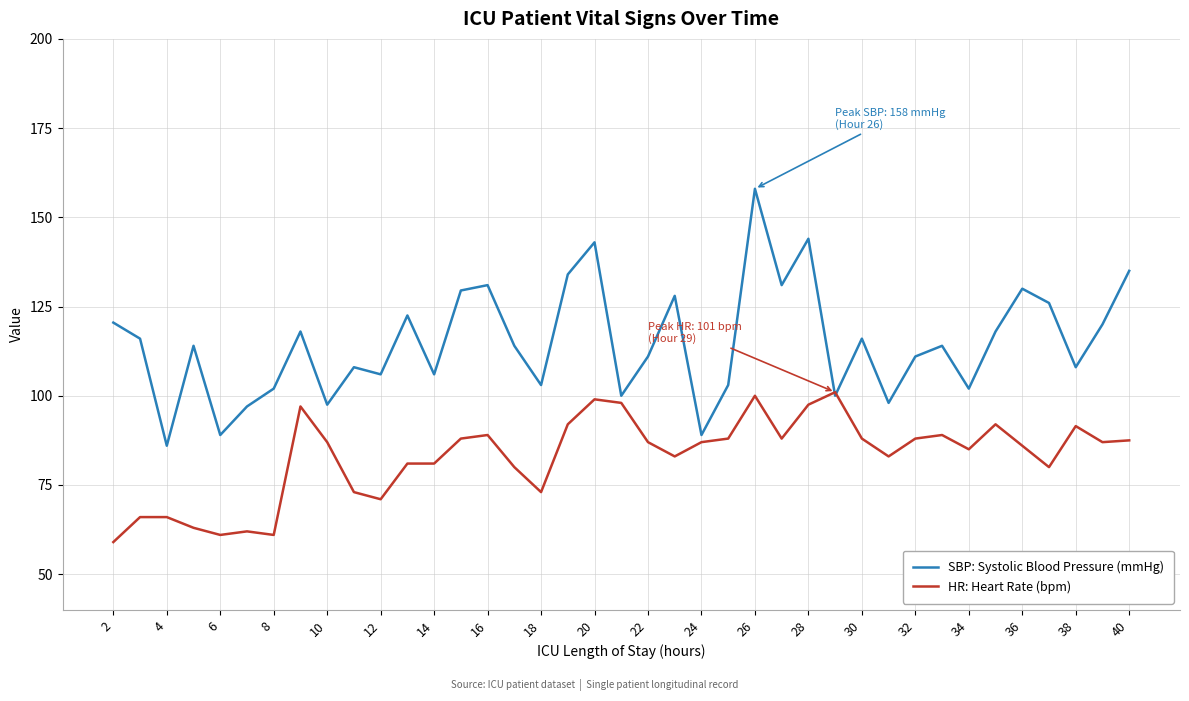

Rank the series by their maximum value, from lowest to highest.

HR: Heart Rate (bpm), SBP: Systolic Blood Pressure (mmHg)